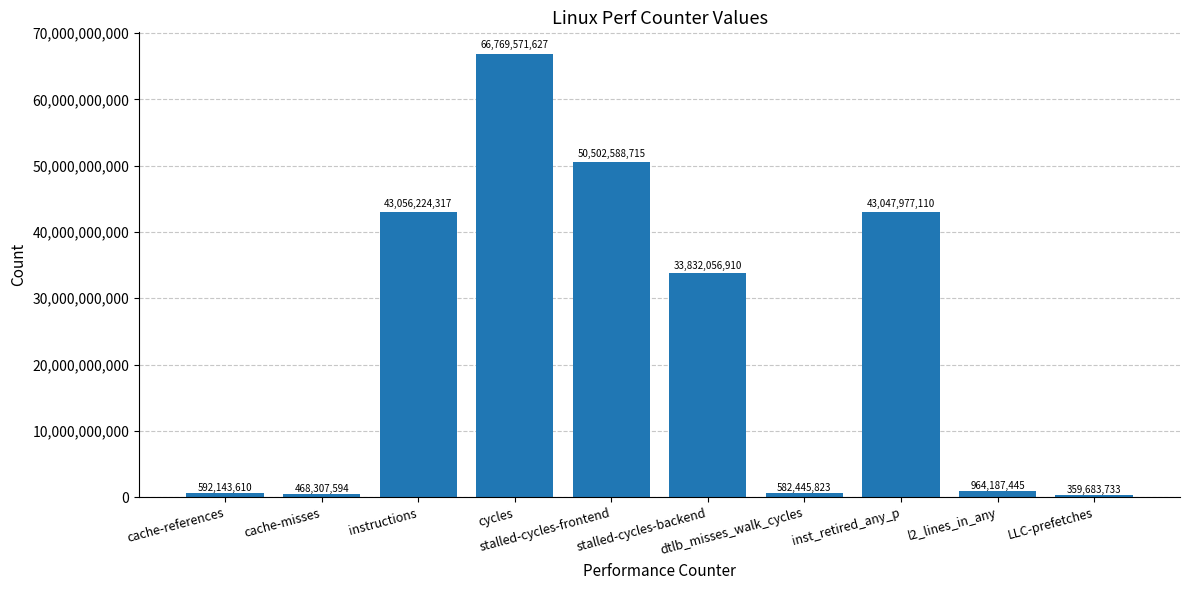

List the labels in order of value, smallest first.

LLC-prefetches, cache-misses, dtlb_misses_walk_cycles, cache-references, l2_lines_in_any, stalled-cycles-backend, inst_retired_any_p, instructions, stalled-cycles-frontend, cycles